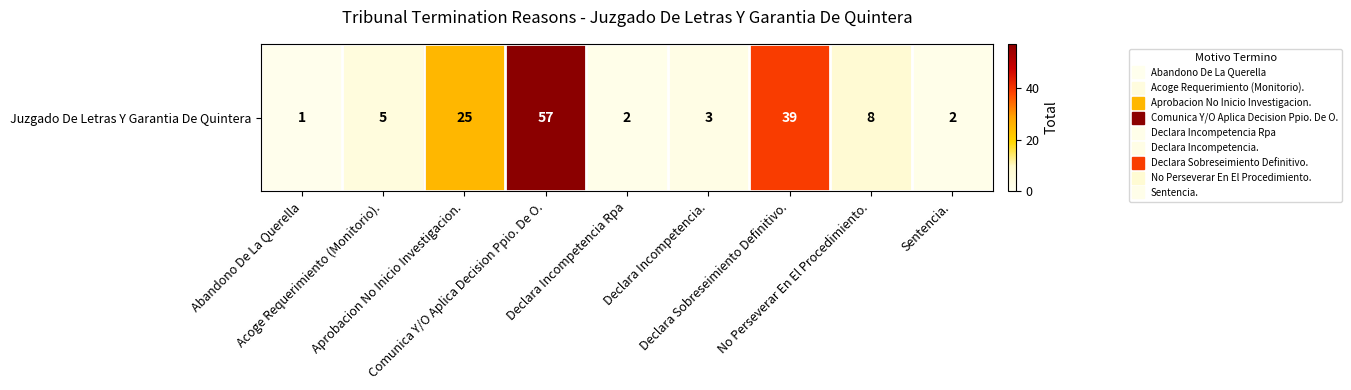

List the labels in order of value, smallest first.

Abandono De La Querella, Declara Incompetencia Rpa, Sentencia., Declara Incompetencia., Acoge Requerimiento (Monitorio)., No Perseverar En El Procedimiento., Aprobacion No Inicio Investigacion., Declara Sobreseimiento Definitivo., Comunica Y/O Aplica Decision Ppio. De O.